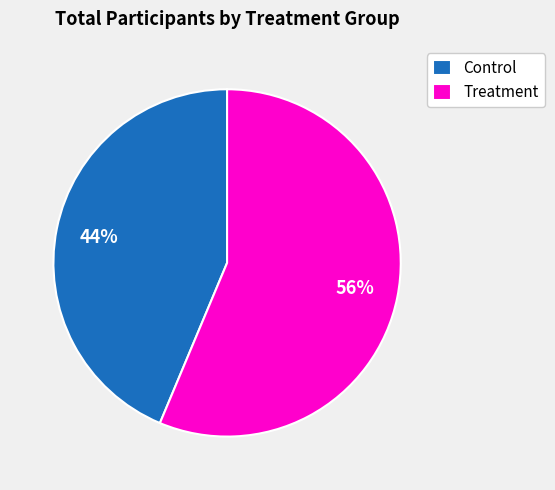

The Control slice represents 44% of the pie. True or false?

True